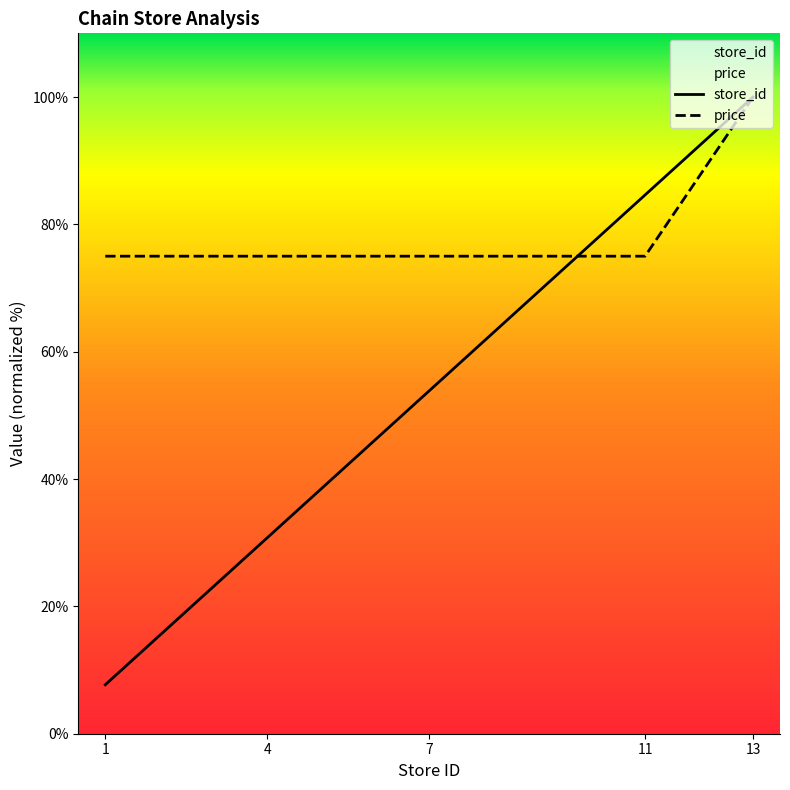

How many values in the store_id series exceed 53?

3